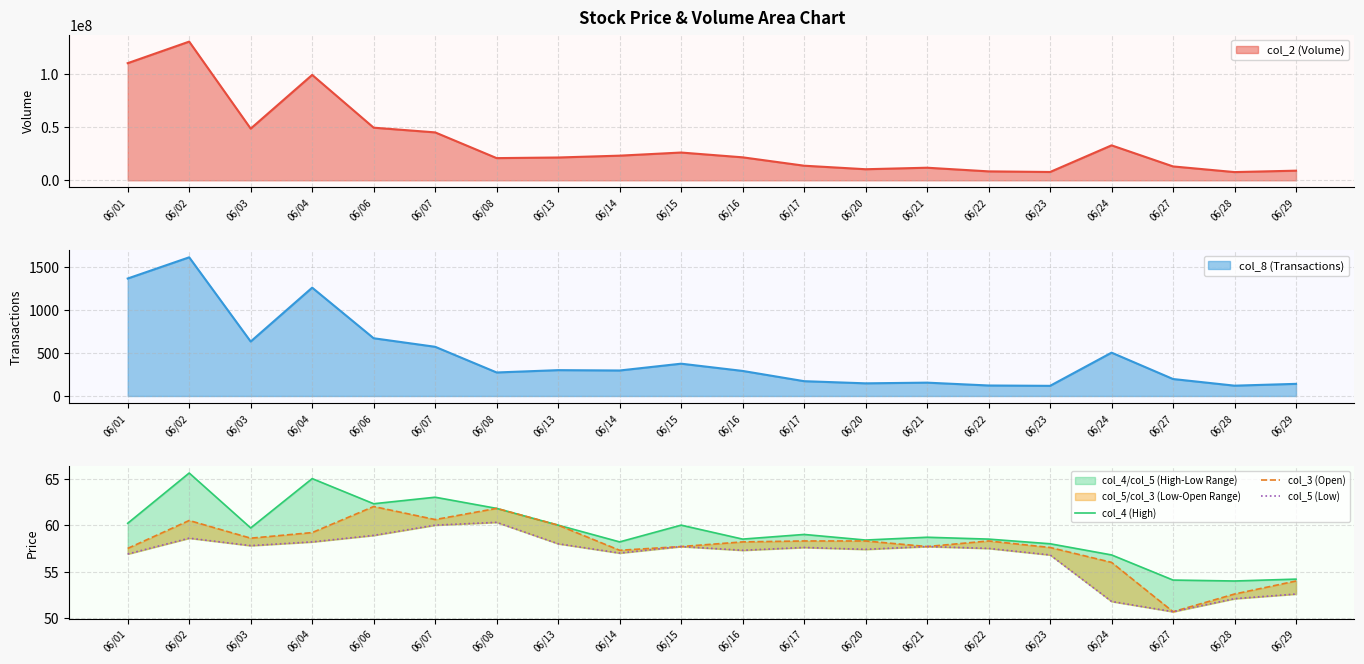

Rank the series by their maximum value, from lowest to highest.

col_5 (Low), col_3 (Open), col_4 (High)